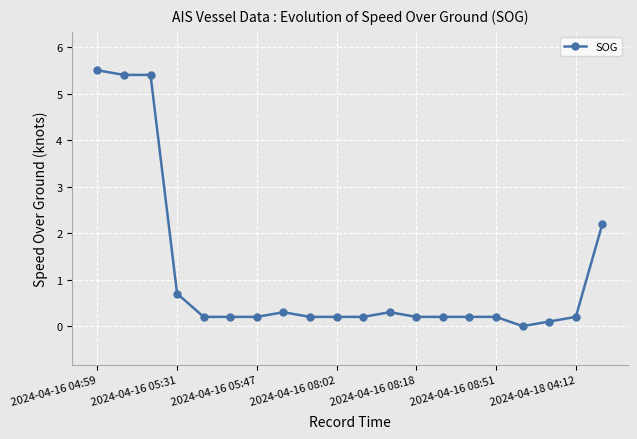

What is the difference between the maximum and second lowest values?

5.4